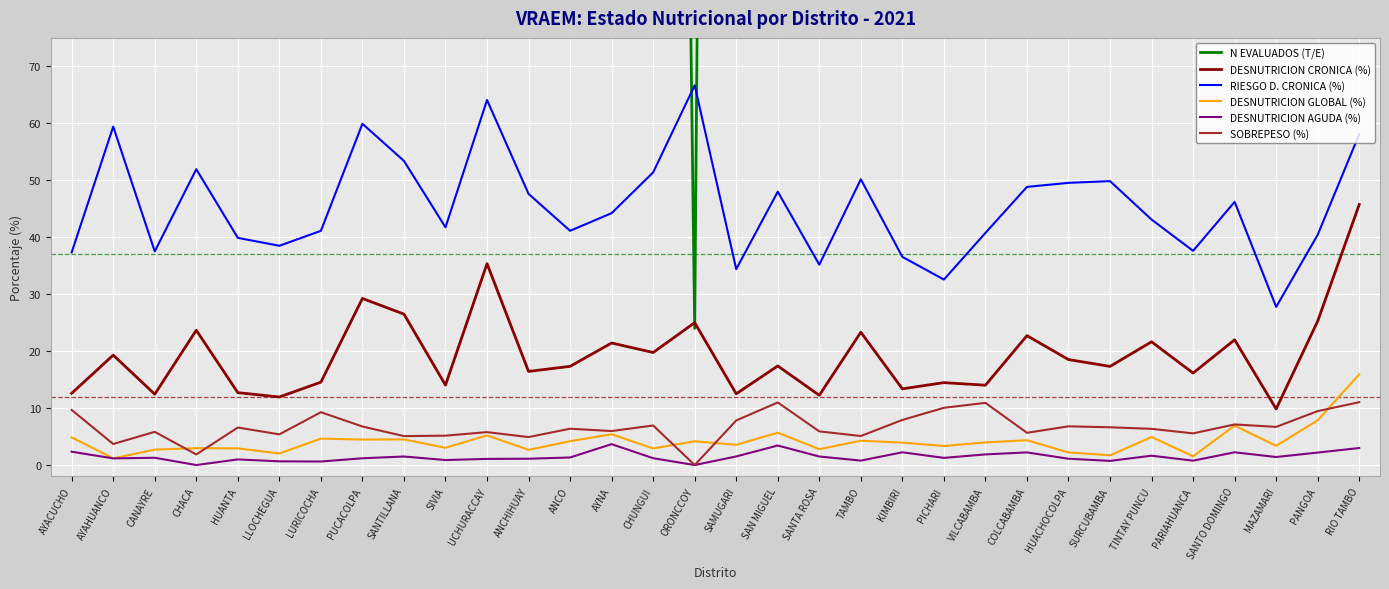

What is the difference between the highest and lowest values at SANTILLANA?

398.5